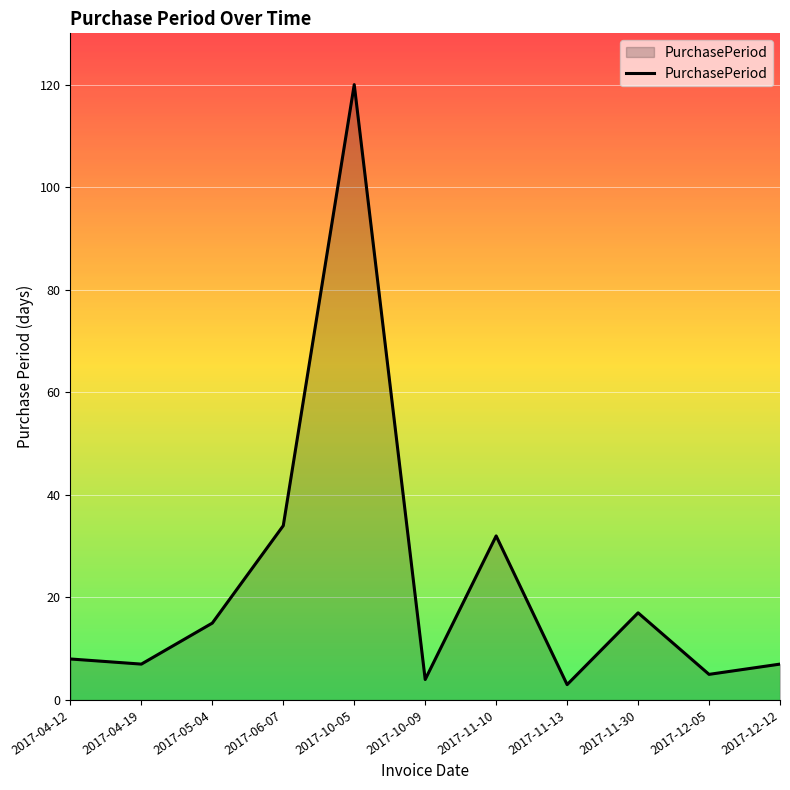

At which label is the value closest to 61?

2017-06-07